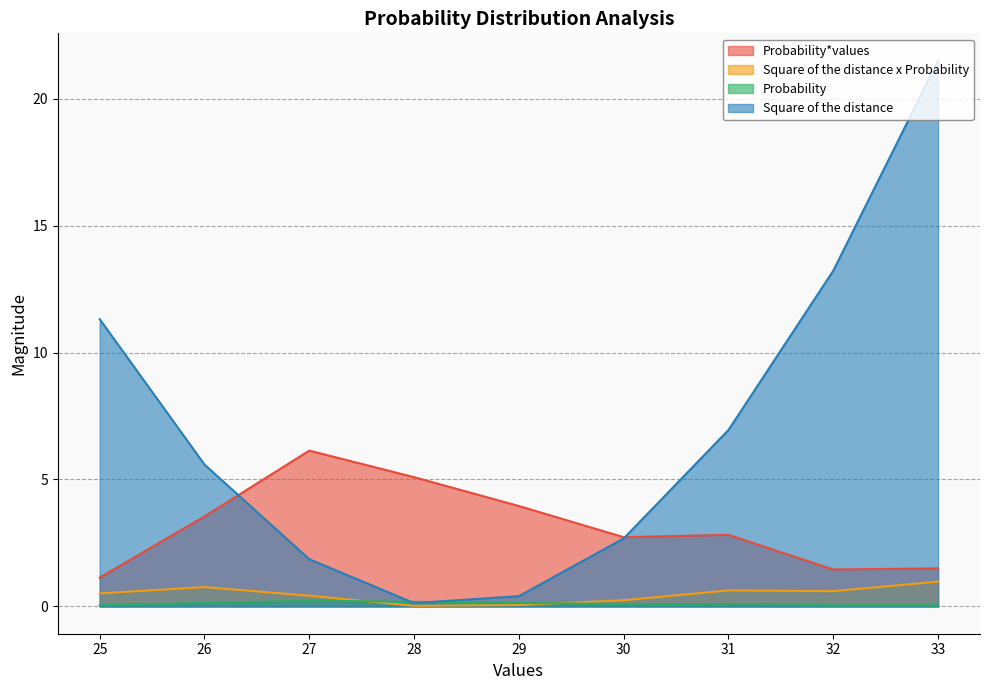

At which label does Probability*values first exceed 2?

26